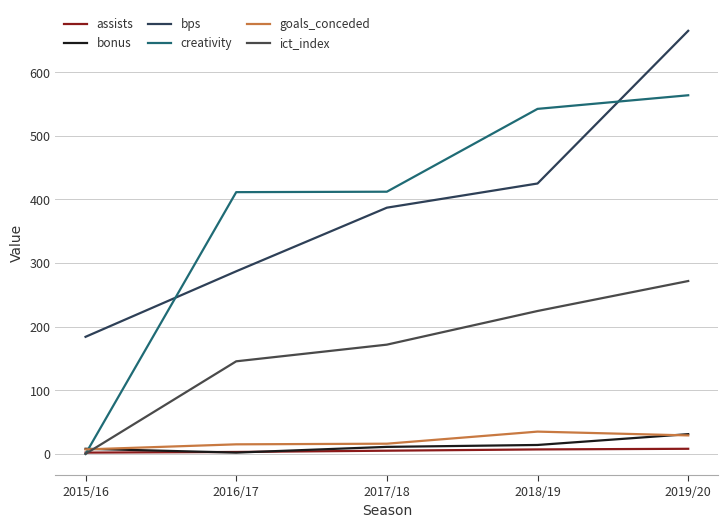

What is the sum of the ict_index values at 2018/19 and 2015/16?

224.6